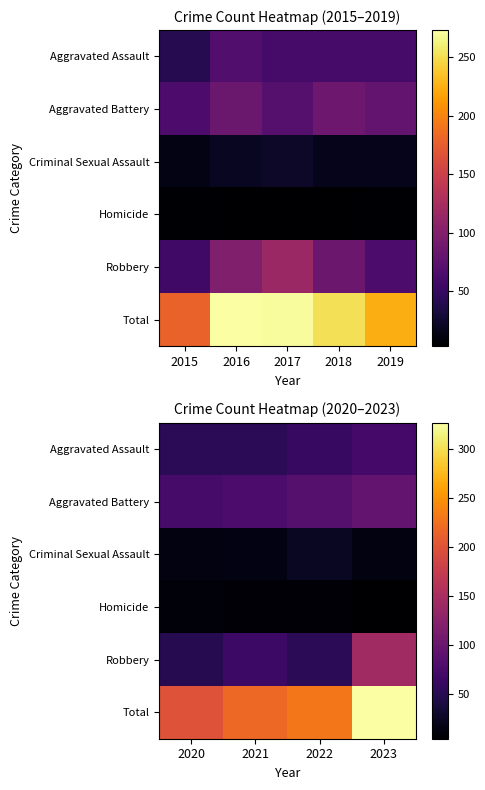

Rank the series at 2020 from highest to lowest value.

Total, Aggravated Battery, Aggravated Assault, Robbery, Criminal Sexual Assault, Homicide